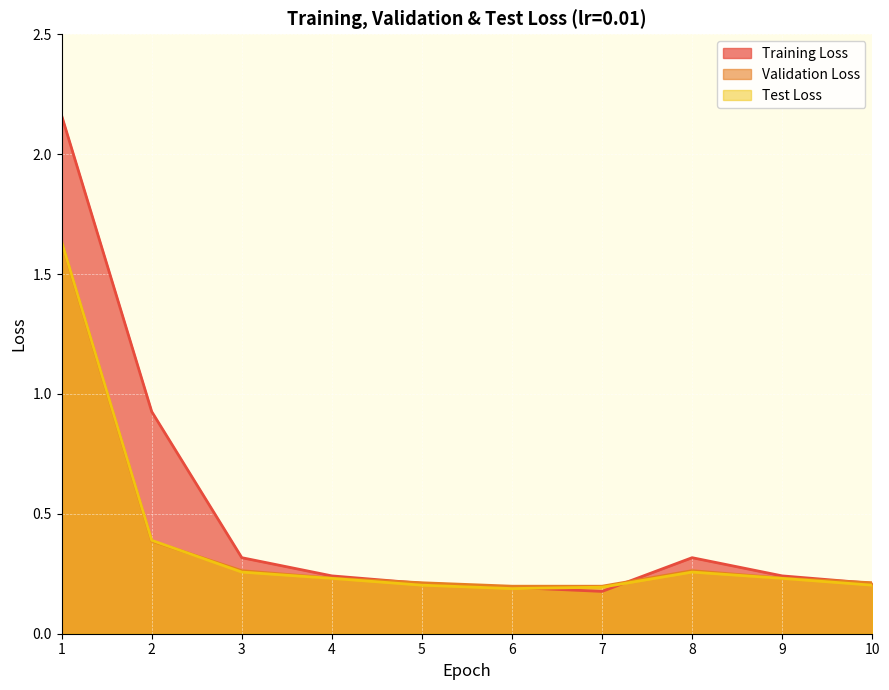

What is the sum of the Training Loss values at 3 and 10?

0.5